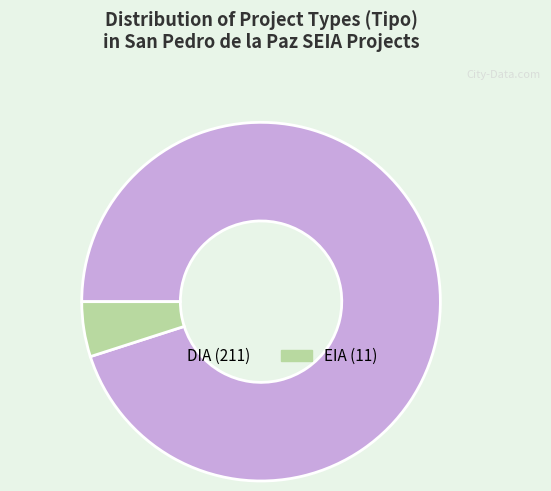

Rank the categories by value from highest to lowest.

DIA, EIA